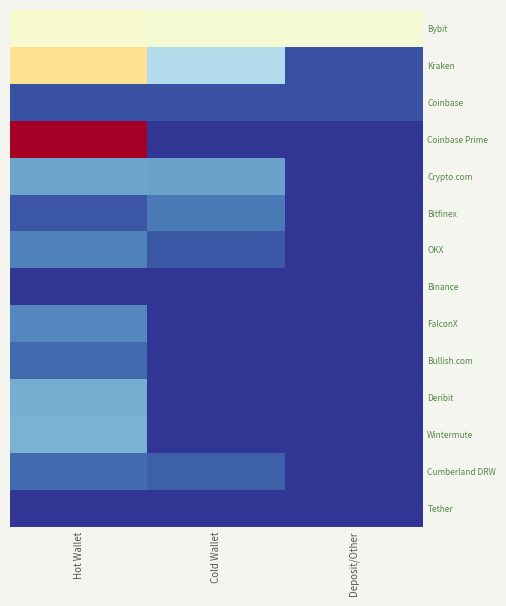

Reading left to right, list all the values displayed in this chart.

Bybit: Hot Wallet=8903239349.6	Cold Wallet=8739185417.9	Deposit/Other=8672812502.4
Kraken: Hot Wallet=11195553702.2	Cold Wallet=5898385252.3	Deposit/Other=832265216.0
Coinbase: Hot Wallet=860444224.0	Cold Wallet=829414592.0	Deposit/Other=870050816.0
Coinbase Prime: Hot Wallet=18739164017.7	Cold Wallet=0.0	Deposit/Other=0.0
Crypto.com: Hot Wallet=3451480829.4	Cold Wallet=3421637552.7	Deposit/Other=0.0
Bitfinex: Hot Wallet=1022280000.0	Cold Wallet=2118320848.8	Deposit/Other=0.0
OKX: Hot Wallet=2311904456.5	Cold Wallet=1087871285.6	Deposit/Other=0.0
Binance: Hot Wallet=0.0	Cold Wallet=0.0	Deposit/Other=0.0
FalconX: Hot Wallet=2512063965.7	Cold Wallet=0.0	Deposit/Other=0.0
Bullish.com: Hot Wallet=1591014955.9	Cold Wallet=0.0	Deposit/Other=0.0
Deribit: Hot Wallet=3879277216.0	Cold Wallet=0.0	Deposit/Other=0.0
Wintermute: Hot Wallet=4020137280.2	Cold Wallet=0.0	Deposit/Other=0.0
Cumberland DRW: Hot Wallet=1675498718.2	Cold Wallet=1289260340.4	Deposit/Other=0.0
Tether: Hot Wallet=0.0	Cold Wallet=0.0	Deposit/Other=0.0